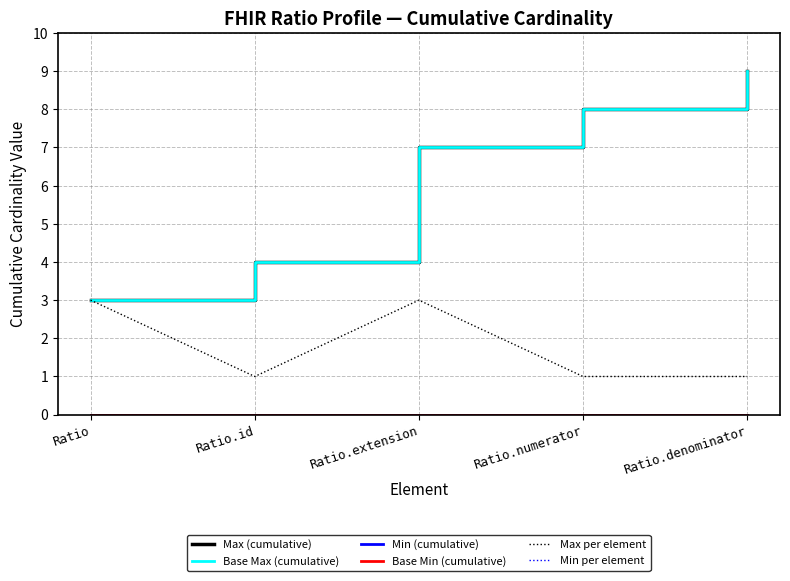

What is the label of the 3rd point from the right?

Ratio.extension